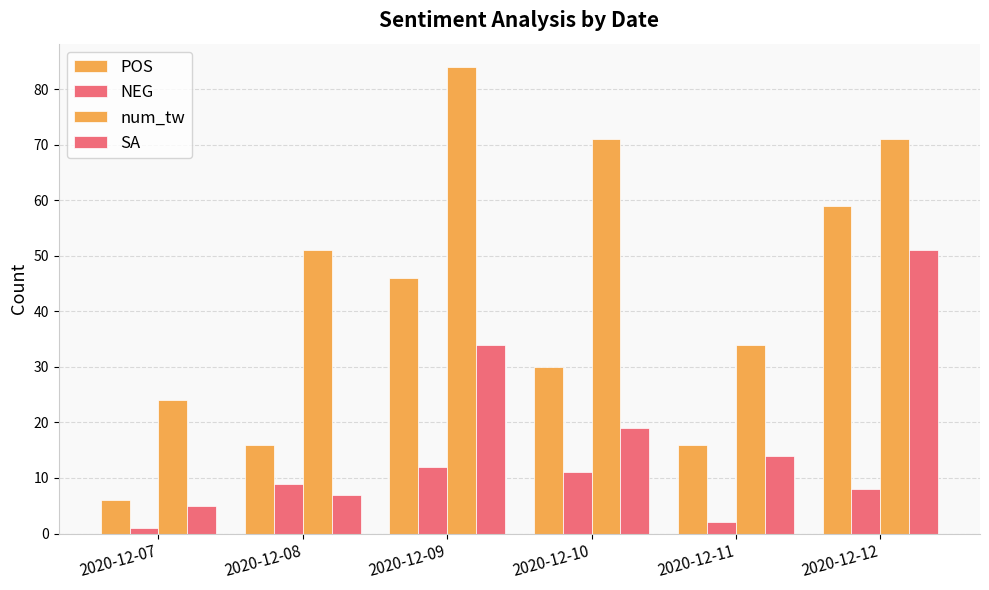

Reading left to right, list all the values displayed in this chart.

POS: 2020-12-07=6	2020-12-08=16	2020-12-09=46	2020-12-10=30	2020-12-11=16	2020-12-12=59
NEG: 2020-12-07=1	2020-12-08=9	2020-12-09=12	2020-12-10=11	2020-12-11=2	2020-12-12=8
num_tw: 2020-12-07=24	2020-12-08=51	2020-12-09=84	2020-12-10=71	2020-12-11=34	2020-12-12=71
SA: 2020-12-07=5	2020-12-08=7	2020-12-09=34	2020-12-10=19	2020-12-11=14	2020-12-12=51